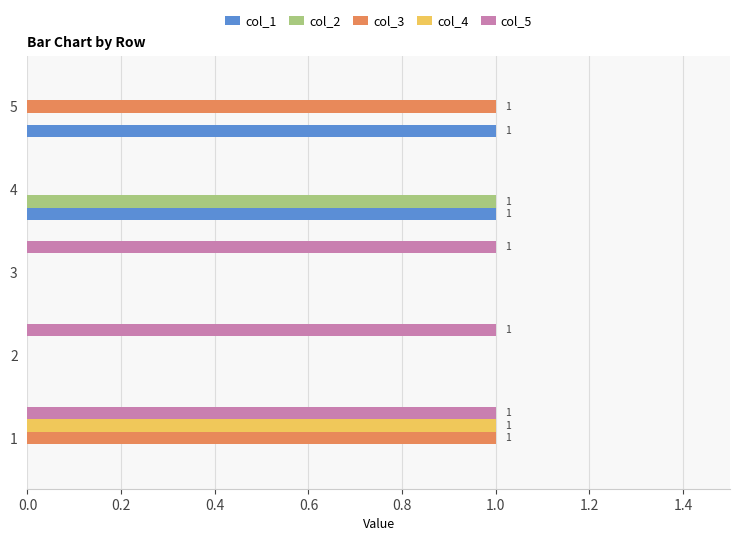

Is the value of col_1 at 5 greater than the value of col_2 at 5?

Yes